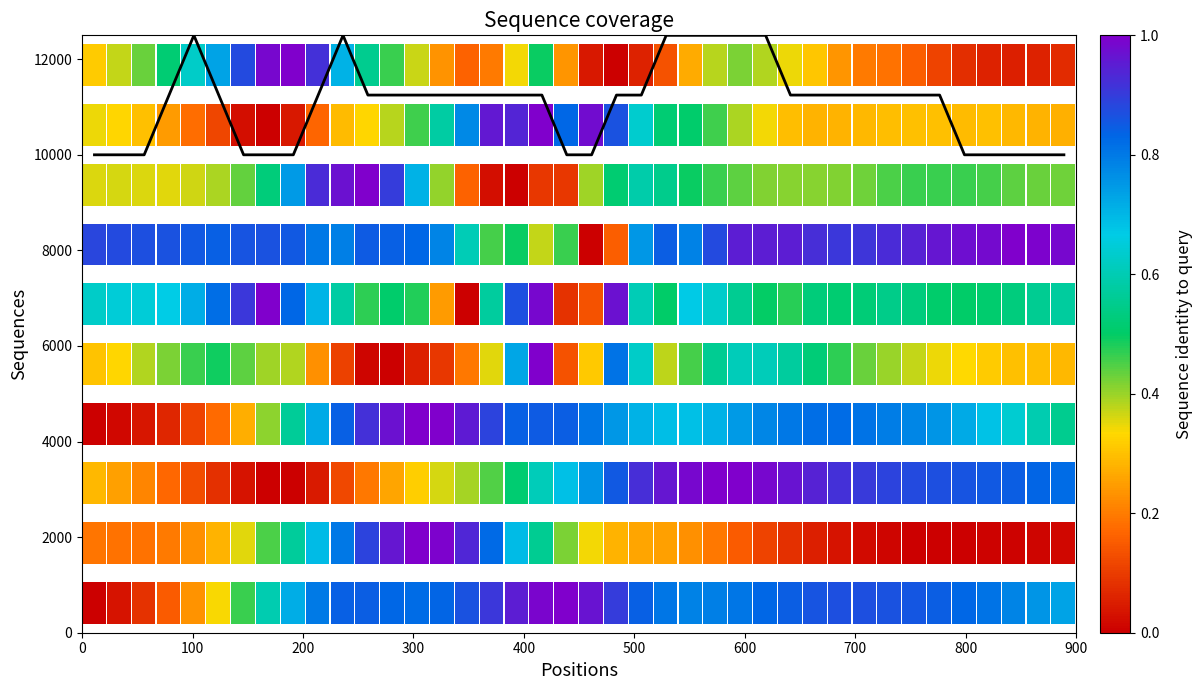

The chart shows a value of 19412 at 13. True or false?

False